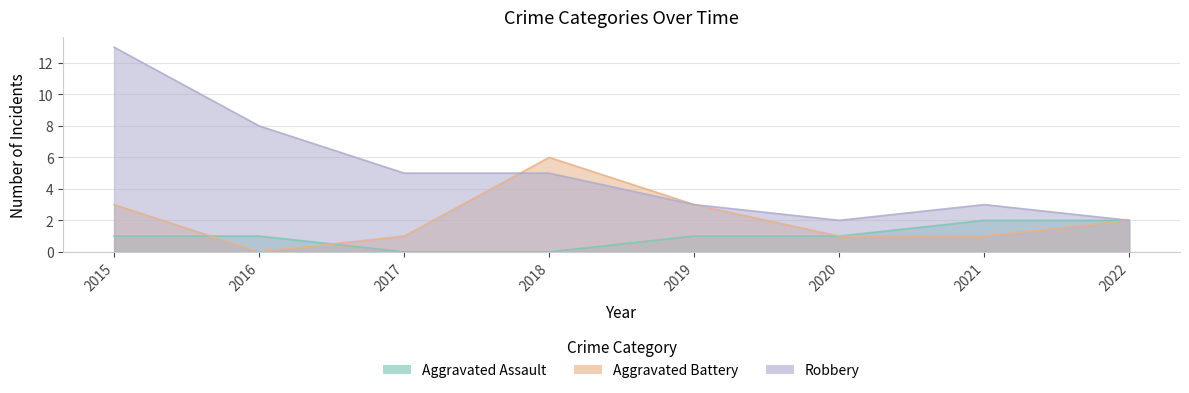

List the series in order of their peak value, highest first.

Robbery, Aggravated Battery, Aggravated Assault